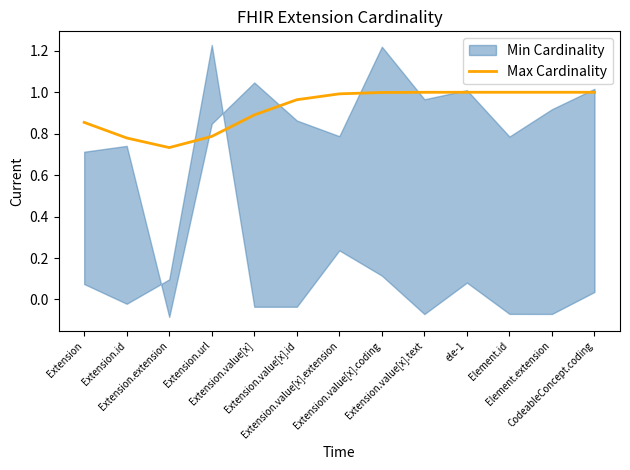

What is the sum of all values?

12.0